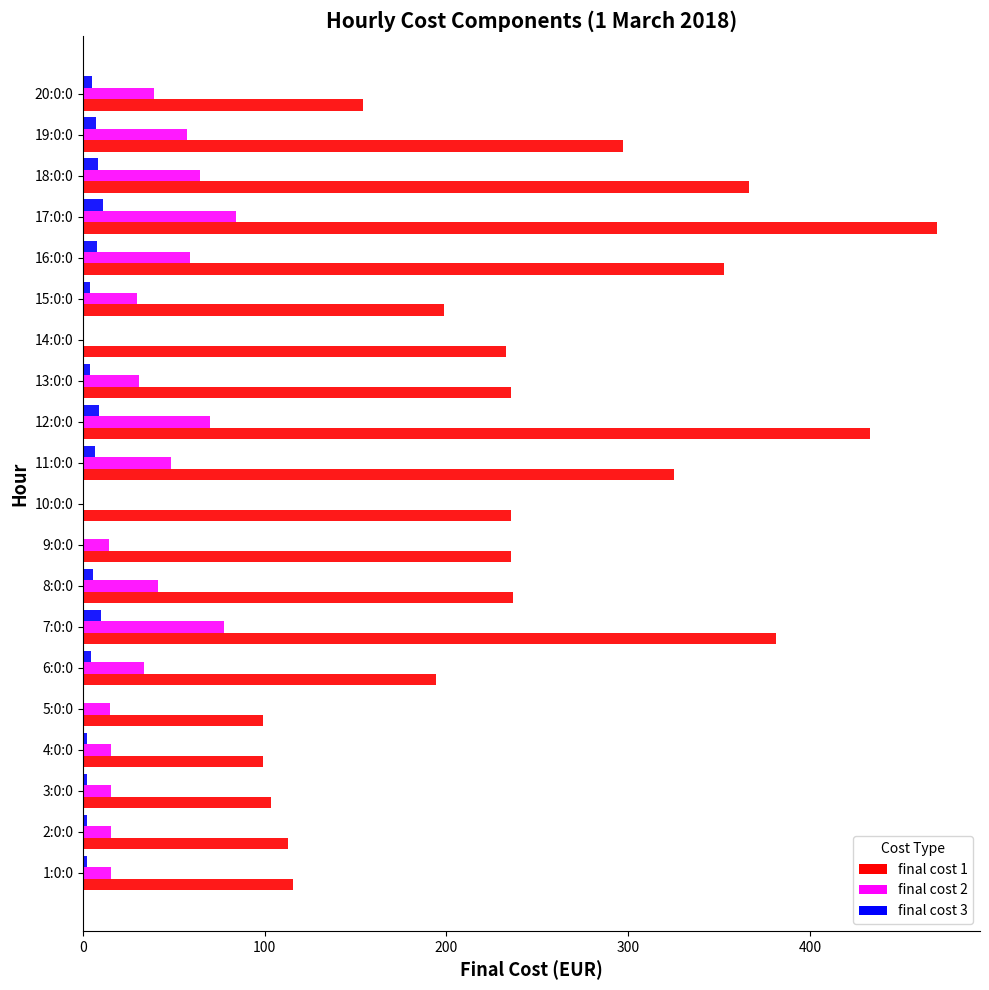

Which series has the largest total across all categories?

final cost 1